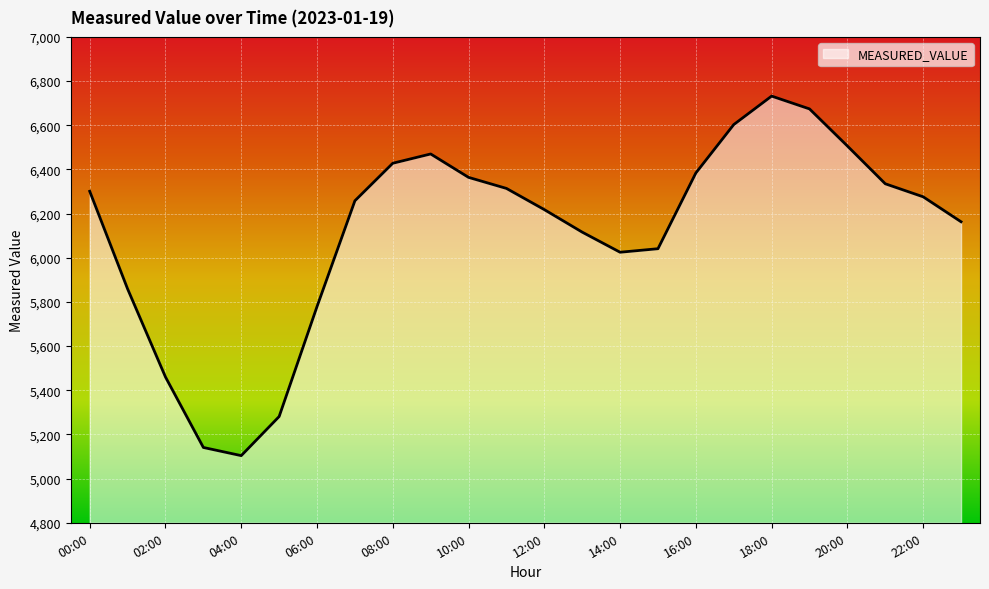

What is the greatest value displayed?

6732